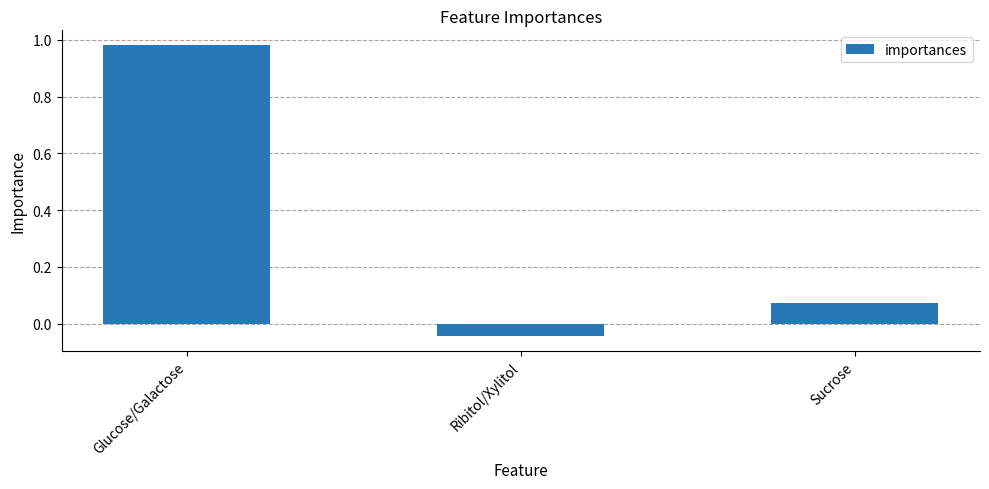

Count the number of values greater than 0.

2